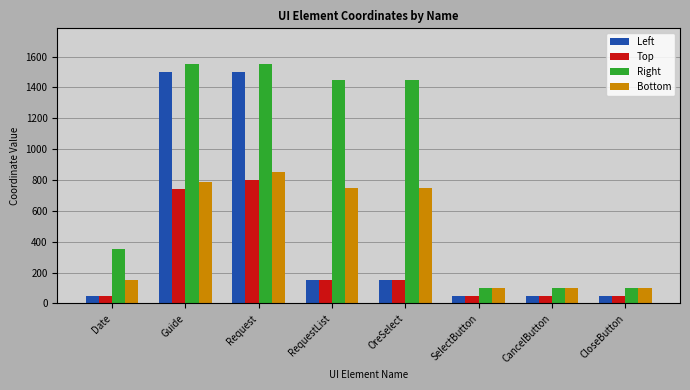

What is the minimum value for Top?

50